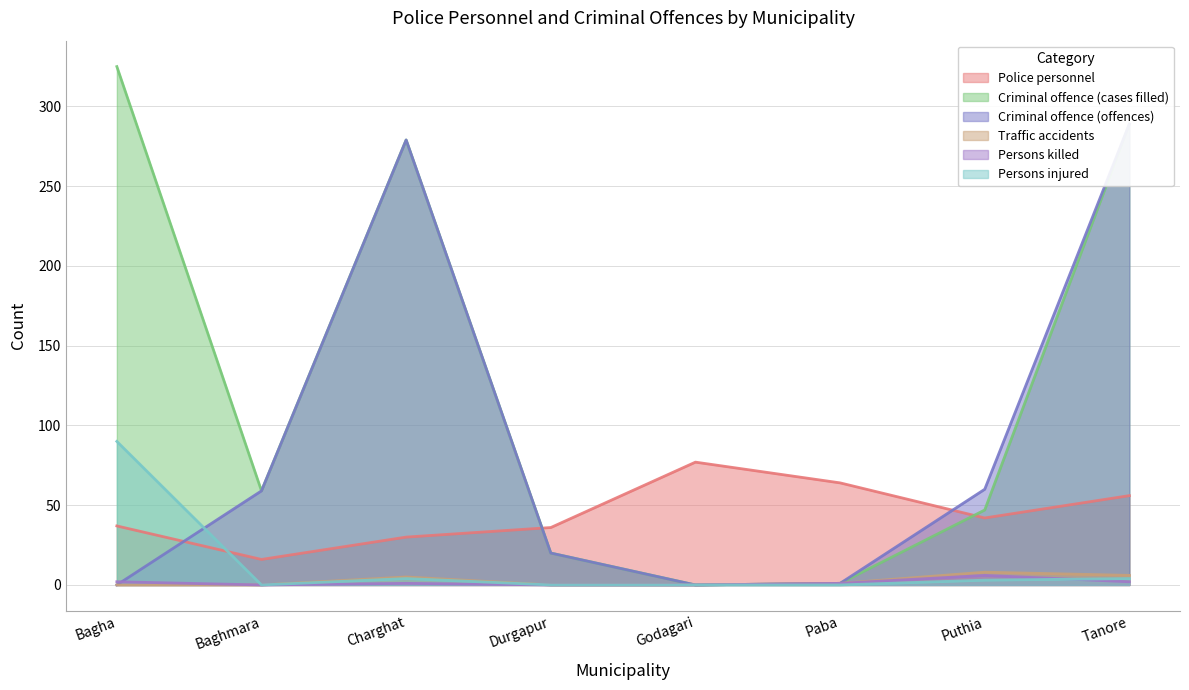

What position from the right is Paba?

3